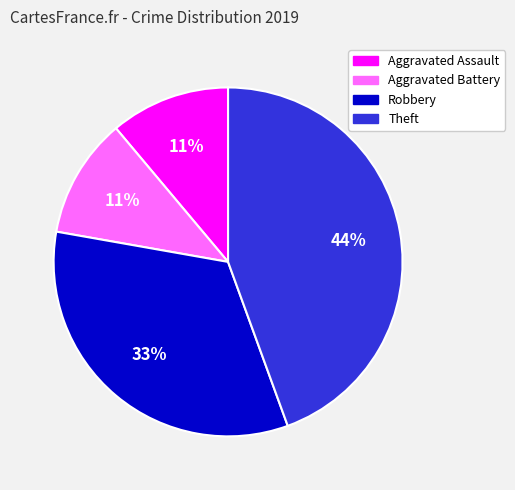

Which category has the biggest portion of the pie?

Theft